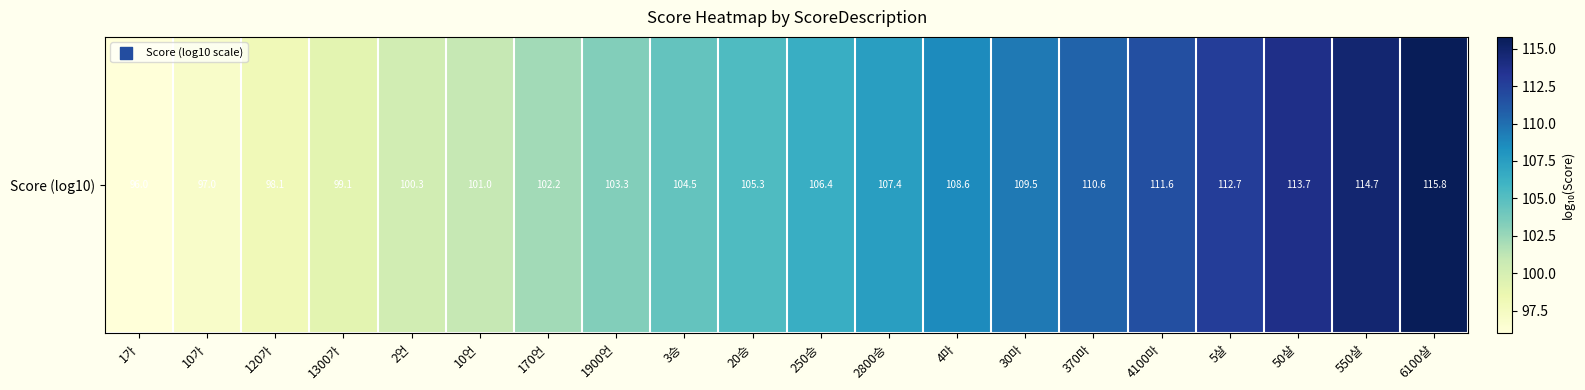

What is the difference between the second highest and second lowest values?

17.7